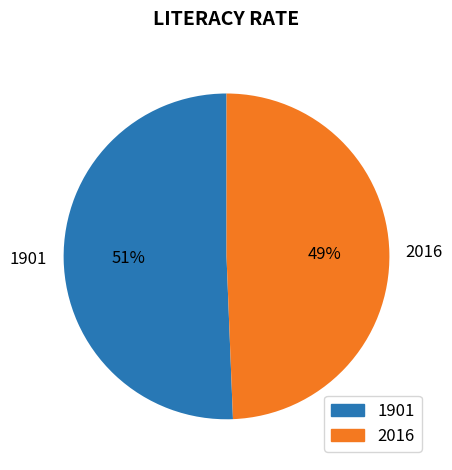

What is the ratio of the value at 1901 to the value at 2016?

1.0